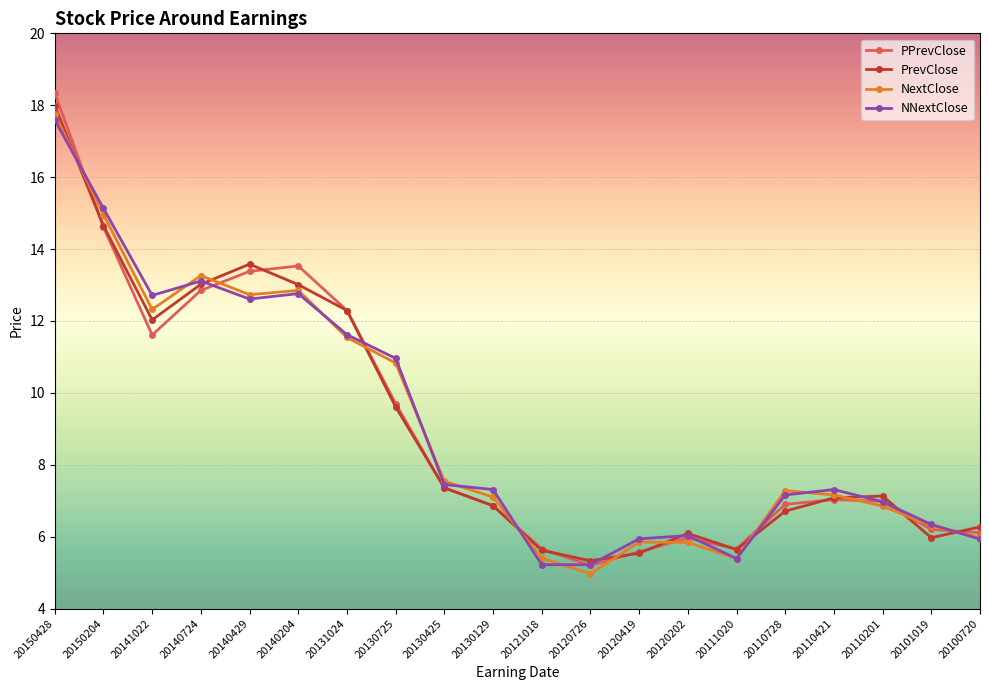

True or false: NextClose and PrevClose intersect in this chart.

True